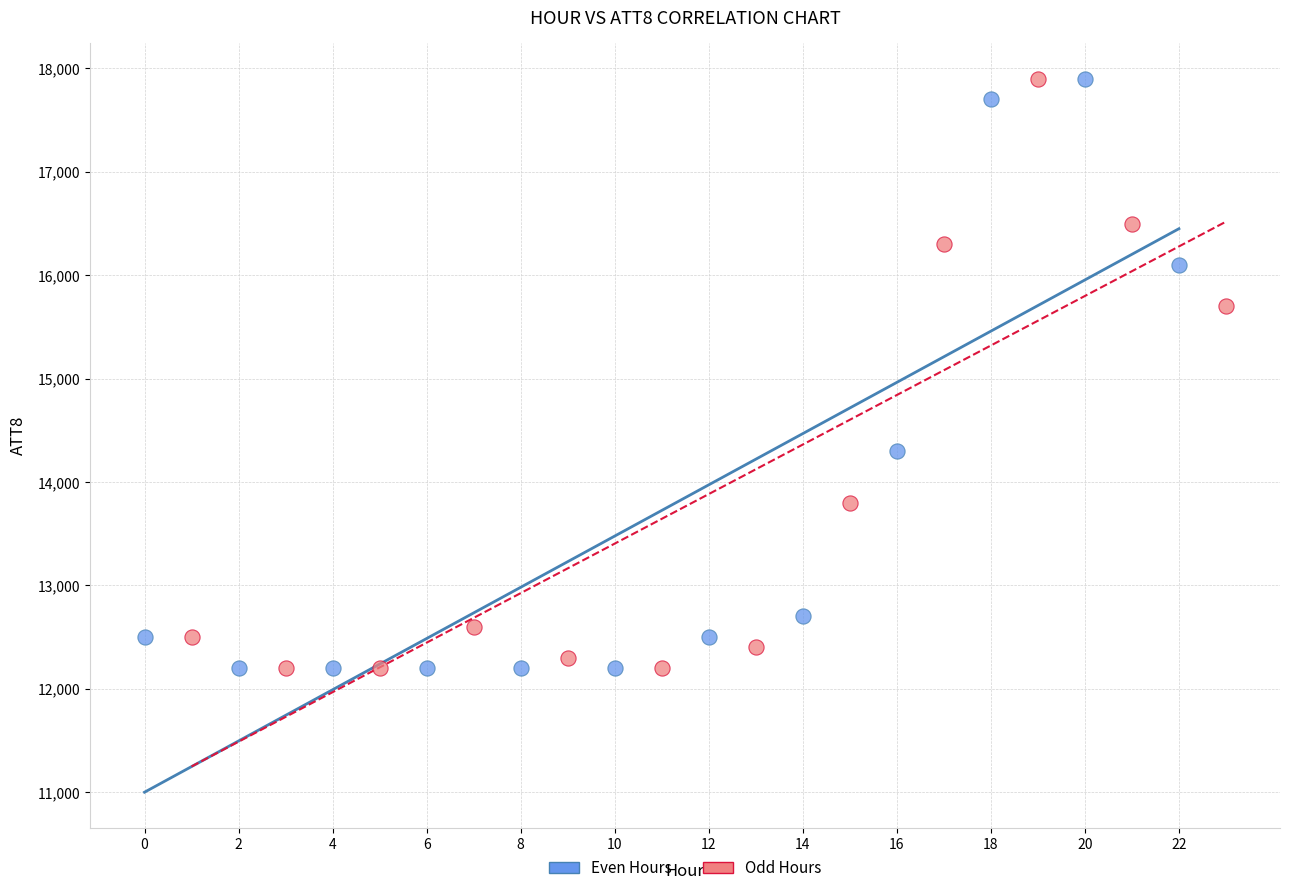

What are all the series names shown in the legend?

Even Hours, Odd Hours